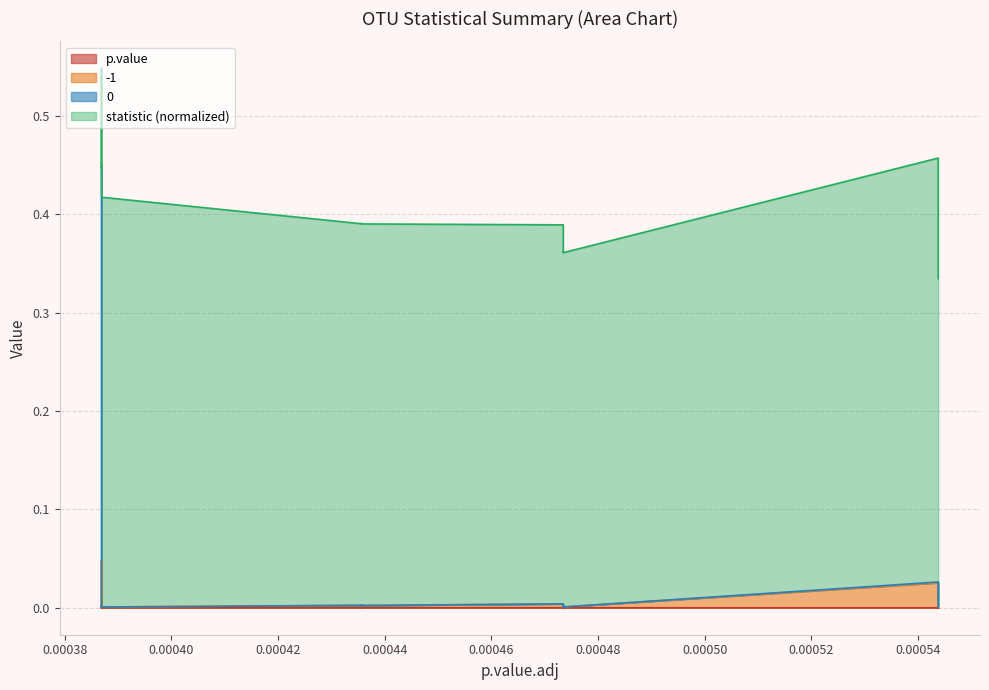

True or false: p.value and 0 cross at least once.

False